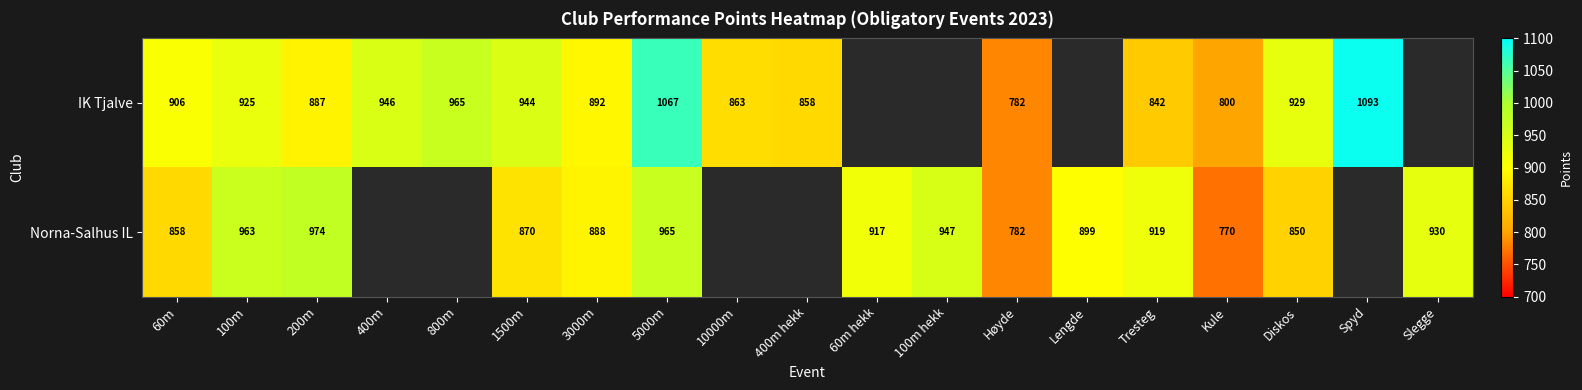

What is the difference between the highest and lowest values at 1500m?

74